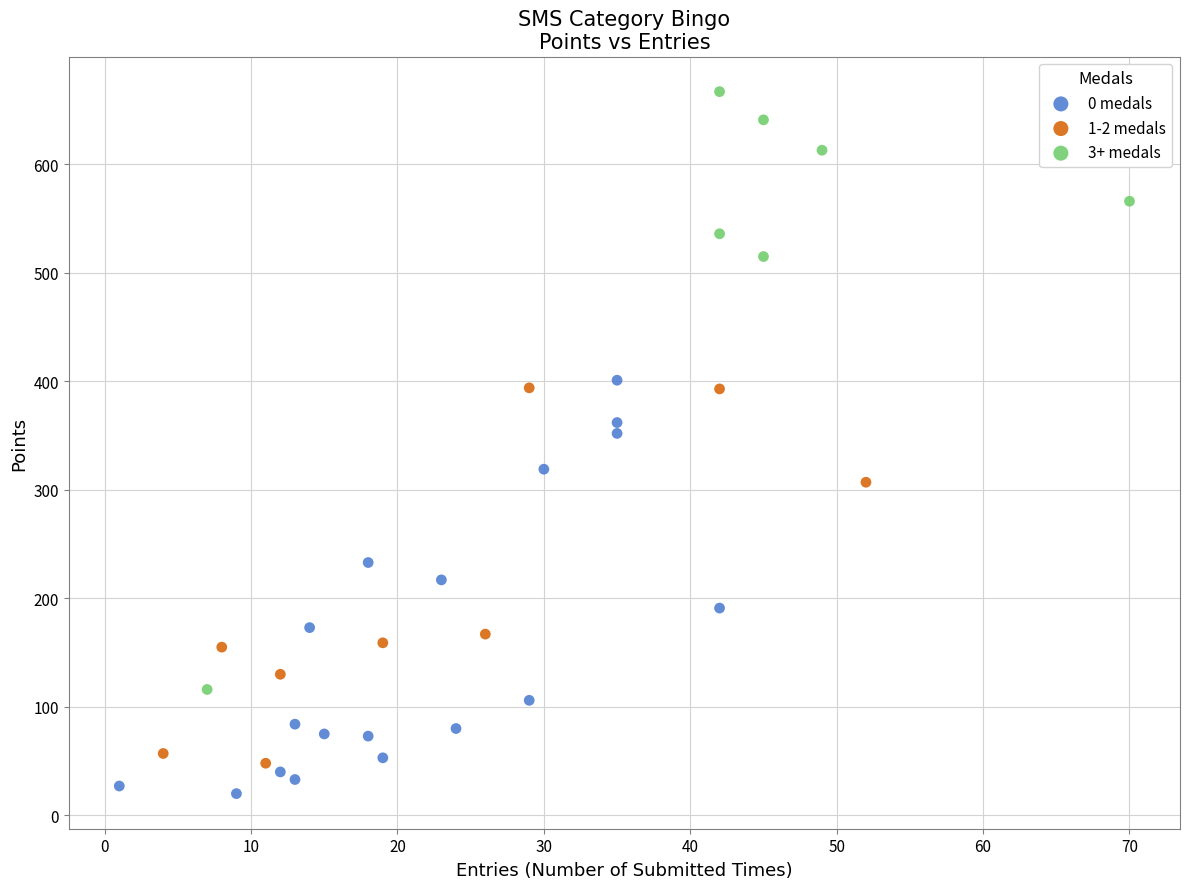

Which series has the largest Y range (max minus min)?

3+ medals